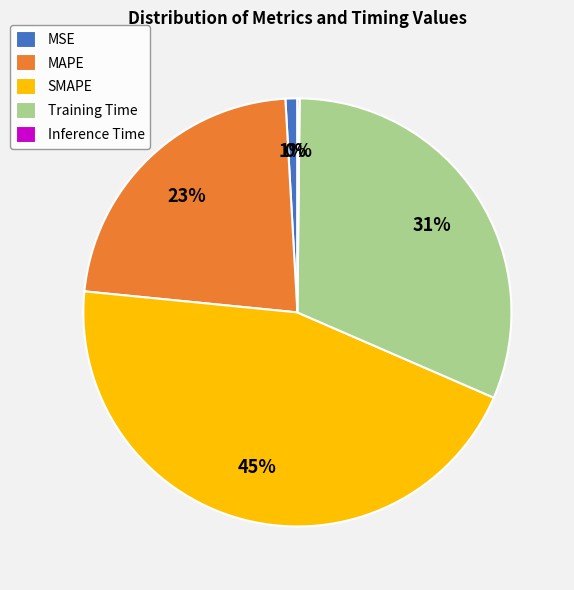

Which has a higher value, SMAPE or MSE?

SMAPE